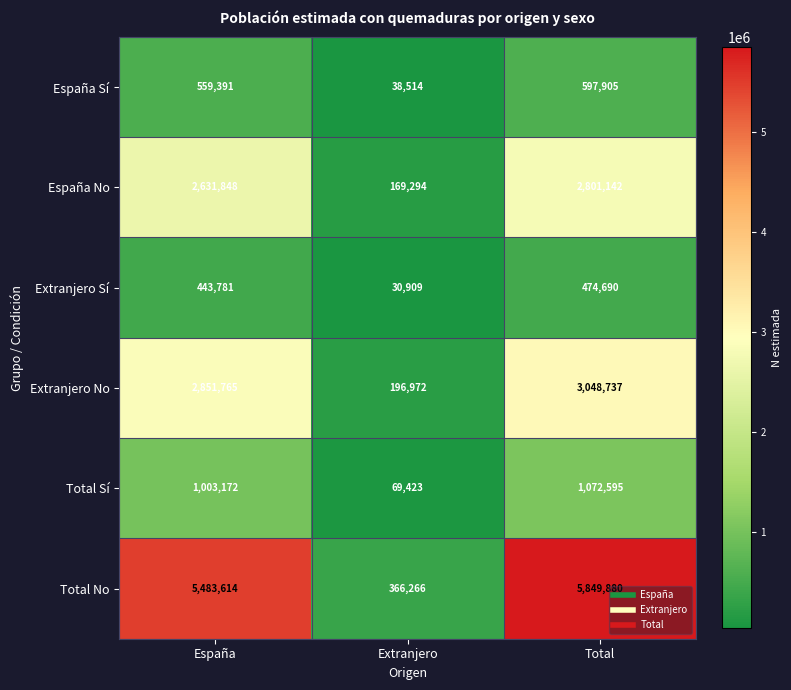

Which series has the largest range (max minus min)?

Total No